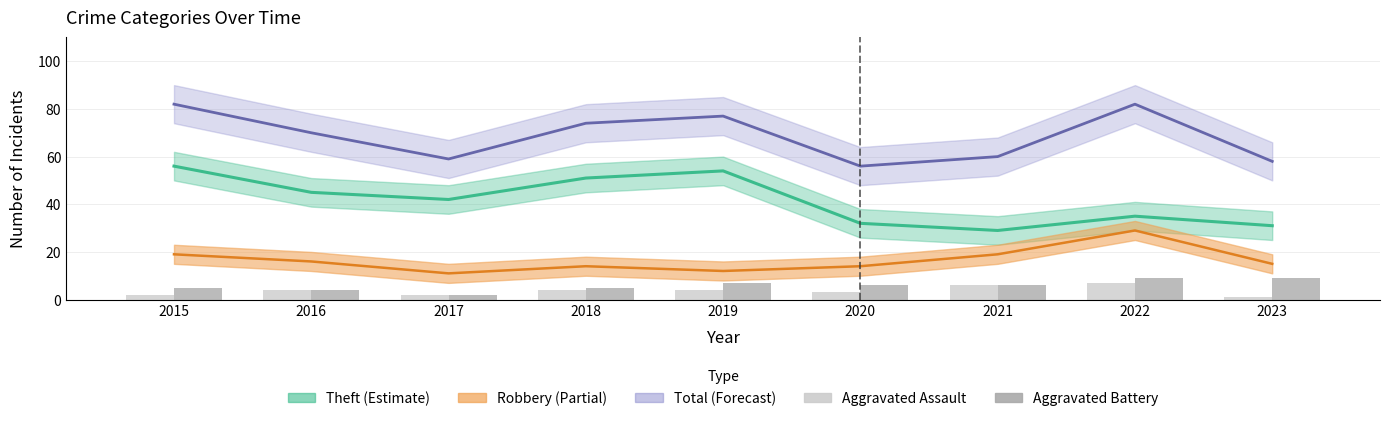

Which category has the lowest value across all series?

2023